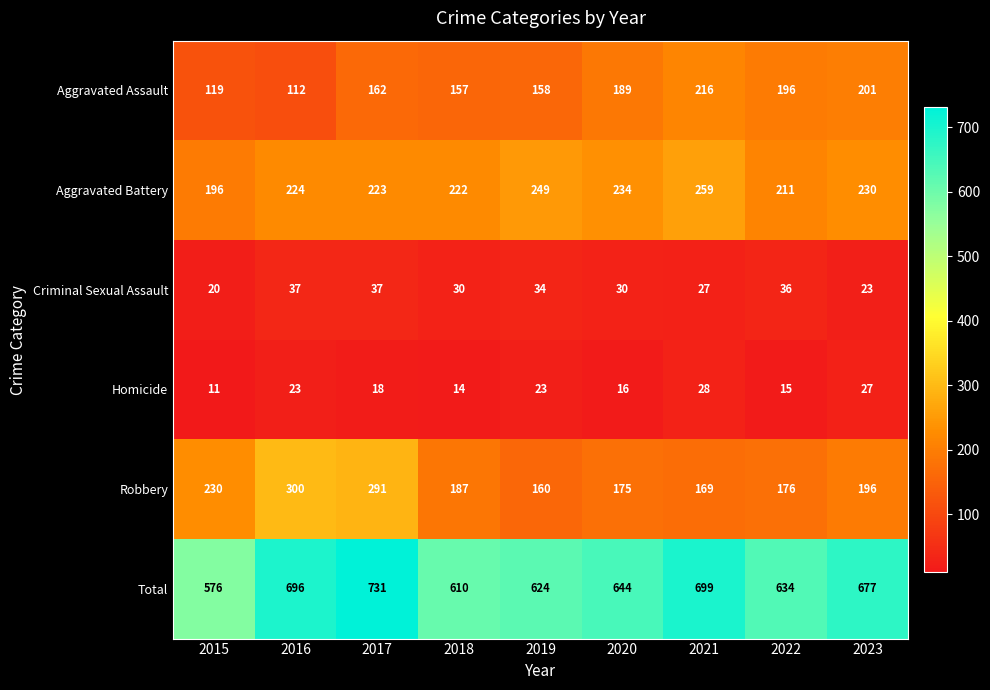

At which category is the sum across all series the highest?

2017